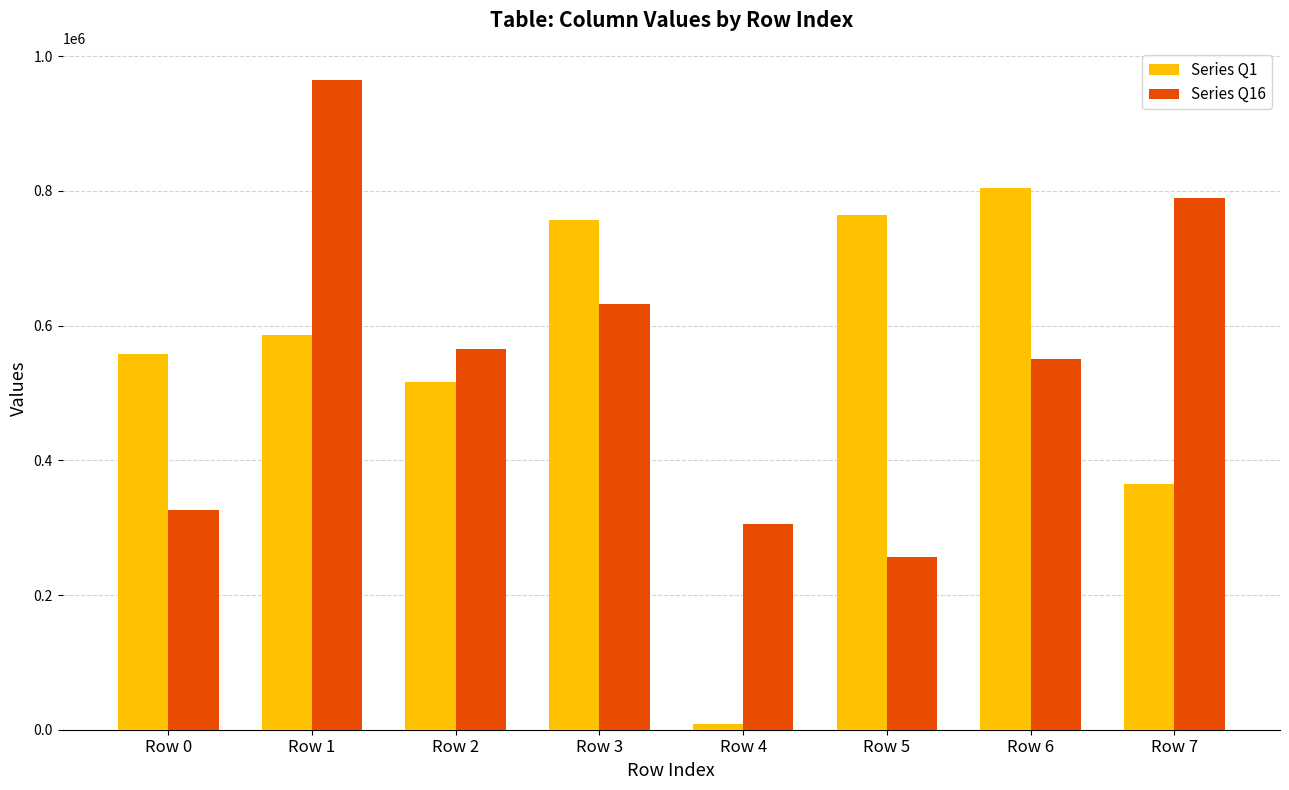

Is it true that Series Q16 equals 447783 at Row 4?

False